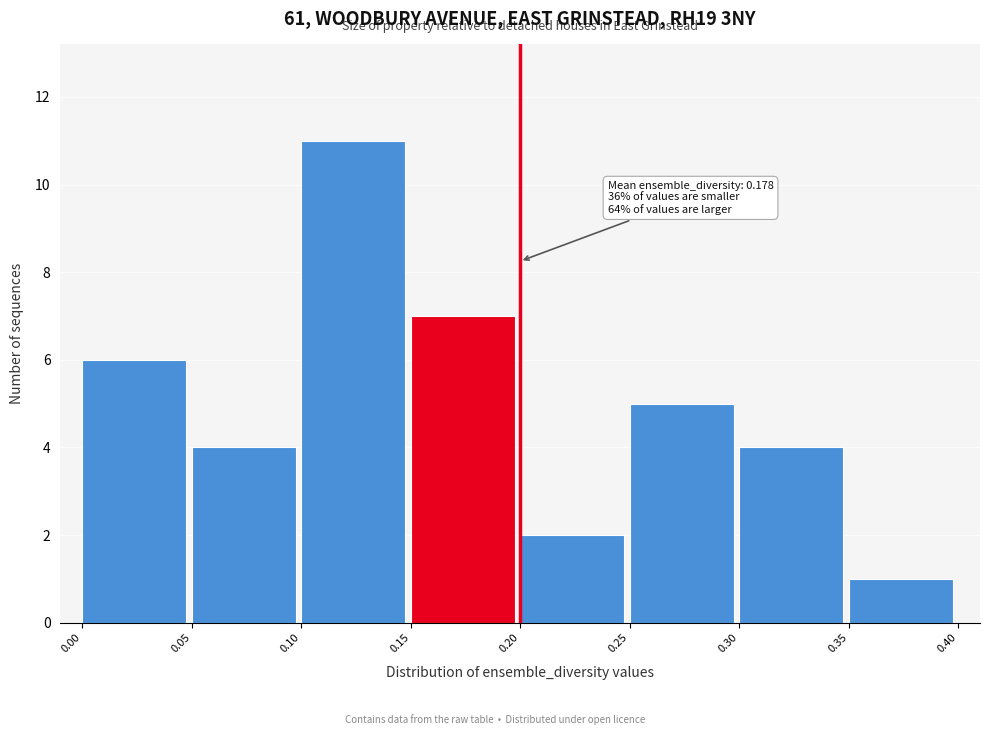

Over which range of the x-axis is the bar tallest?

0.10 to 0.15